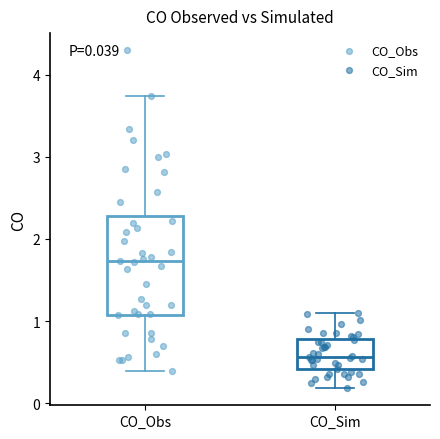

Which box is the tallest, from its lower edge to its upper edge?

CO_Obs